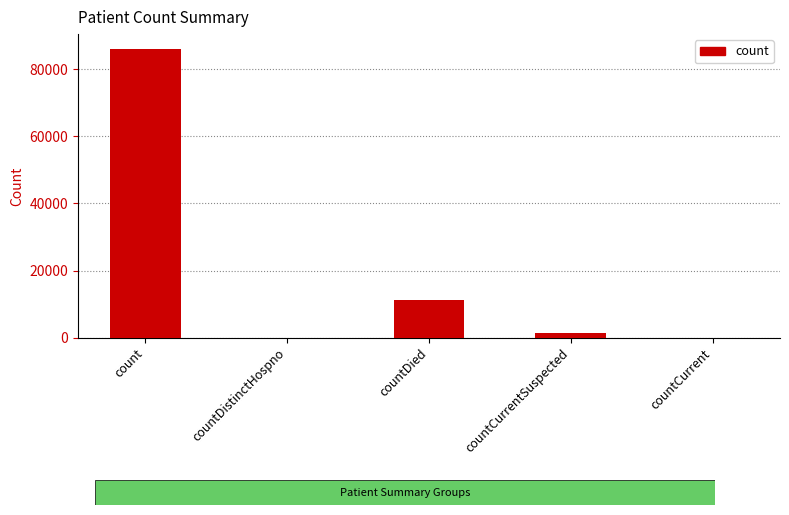

Count the number of data series in this chart.

1